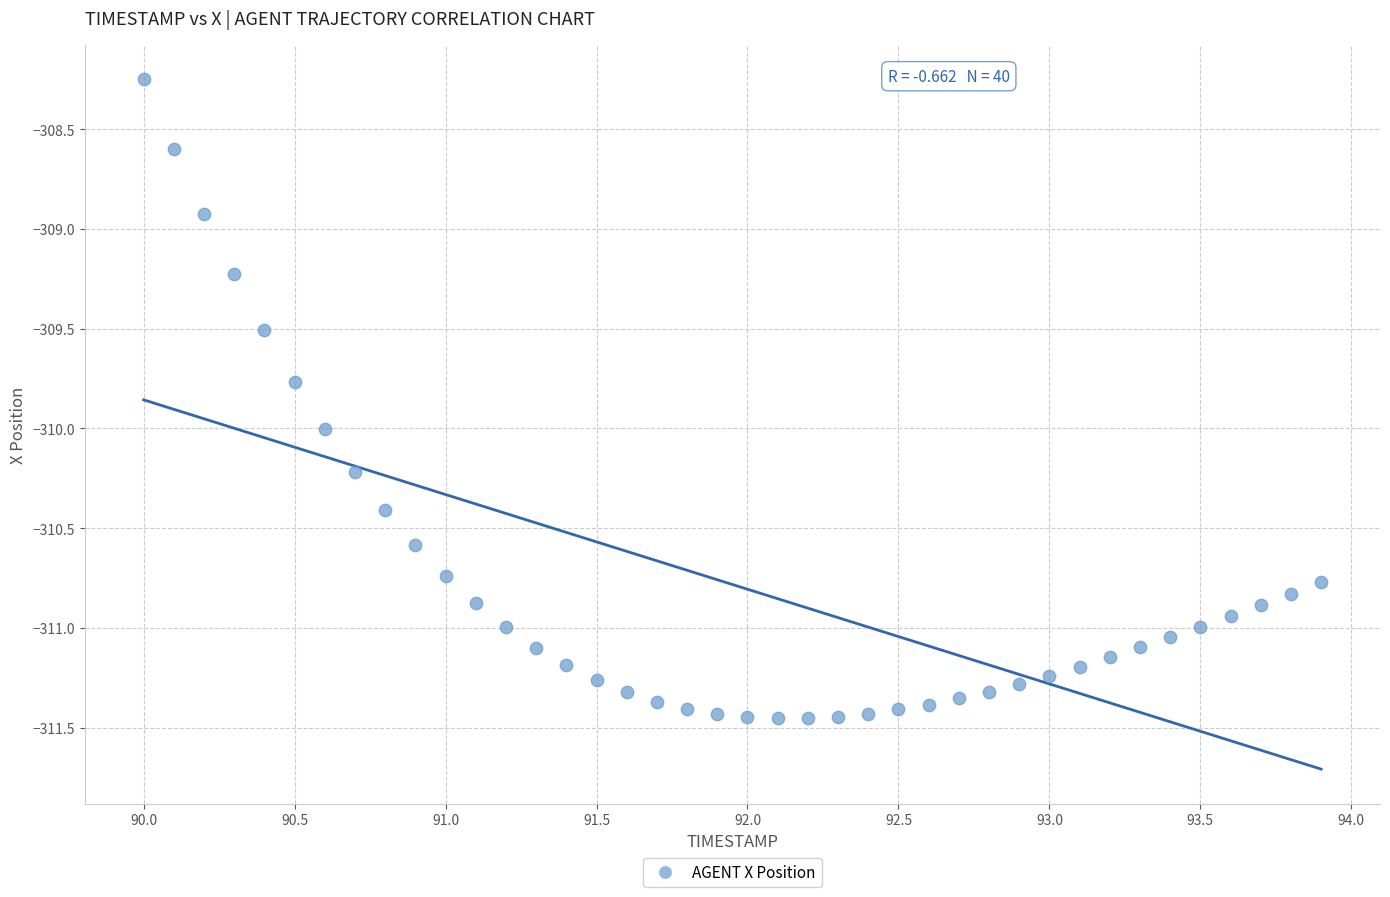

What is the range of Y values (max minus min)?

3.2